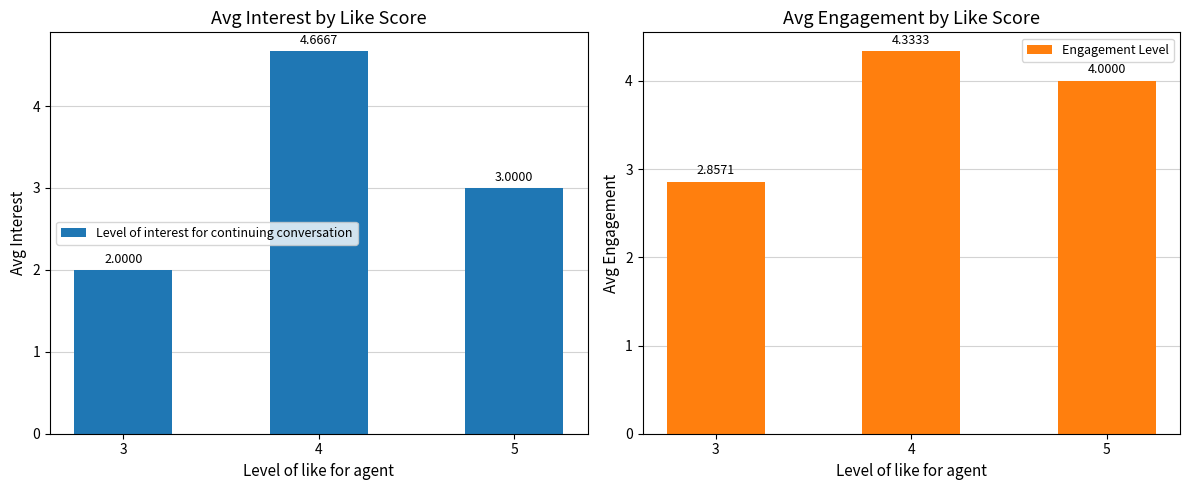

The value of Engagement Level at 5 is 7.1. True or false?

False